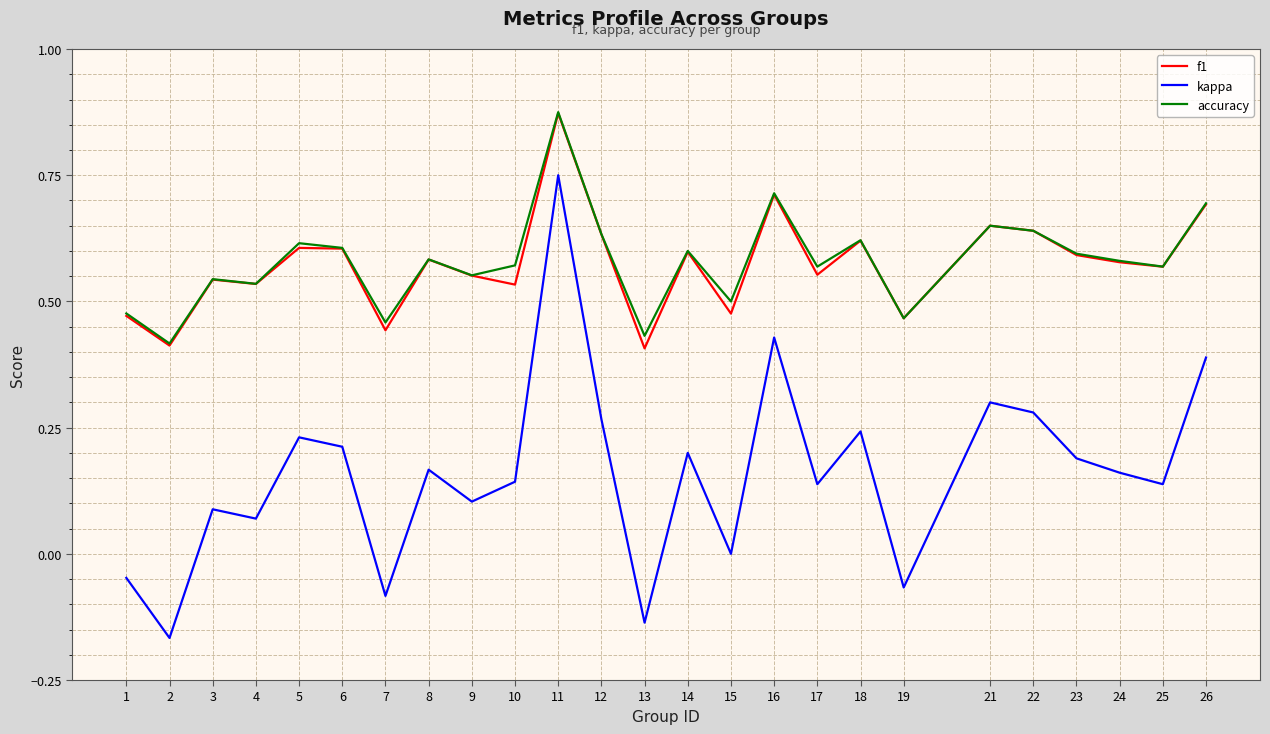

Which series has the largest range (max minus min)?

kappa